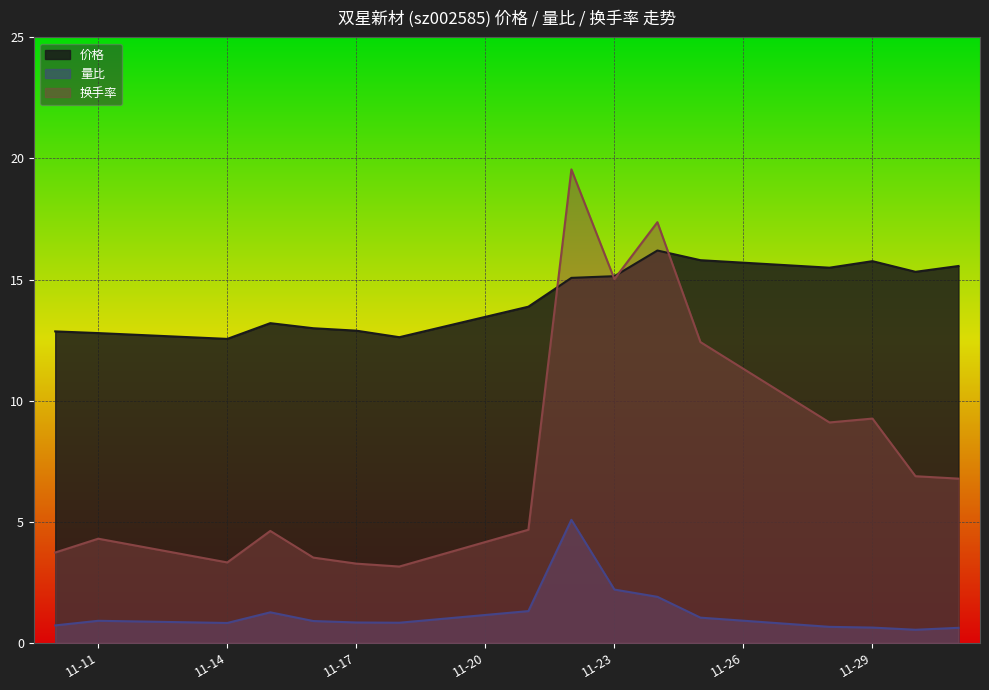

Is the value of 换手率 at 11-17 greater than the value of 量比 at 11-29?

Yes